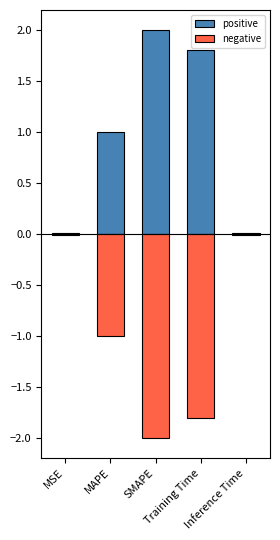

How many categories are shown in the chart?

5